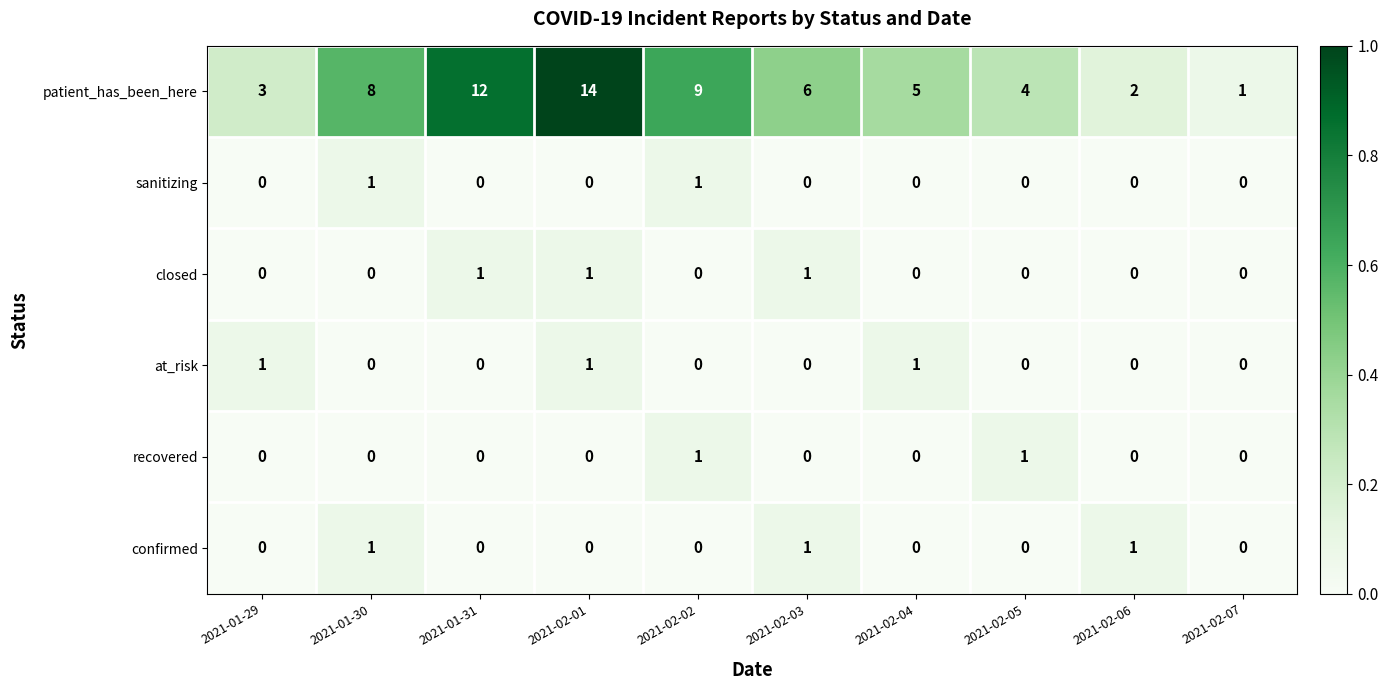

At which category does the chart reach its peak across all series?

2021-02-01